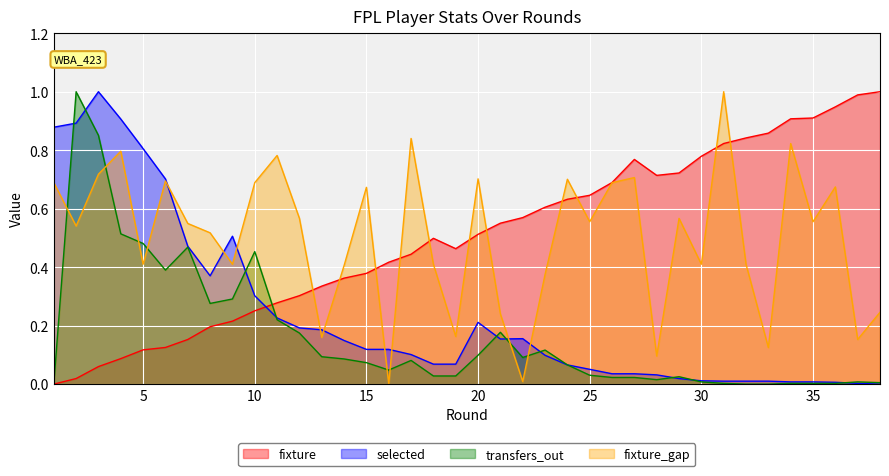

After their last crossing, which series has the higher values: fixture_gap or fixture?

fixture